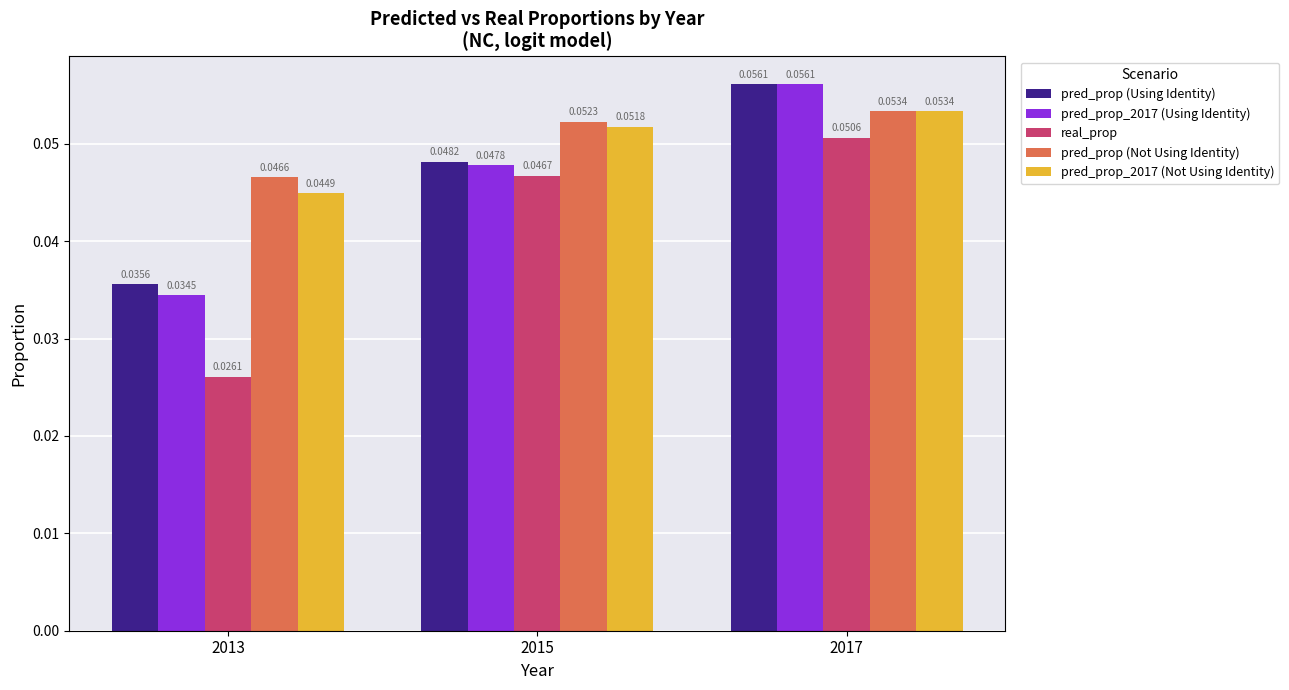

Rank the categories by pred_prop_2017 (Using Identity) value from highest to lowest.

2017, 2015, 2013